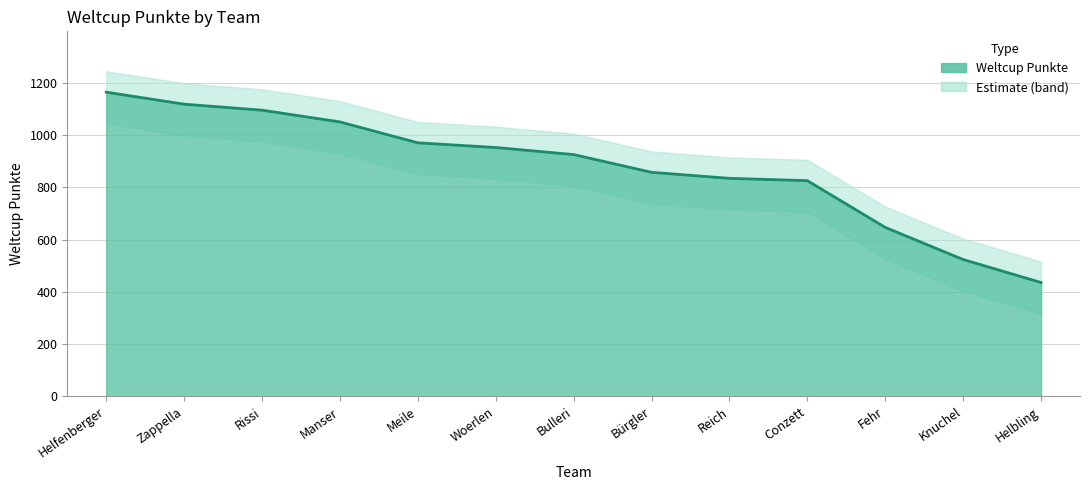

Rank the categories by value from highest to lowest.

Helfenberger, Zappella, Rissi, Manser, Meile, Woerlen, Bulleri, Bürgler, Reich, Conzett, Fehr, Knuchel, Helbling